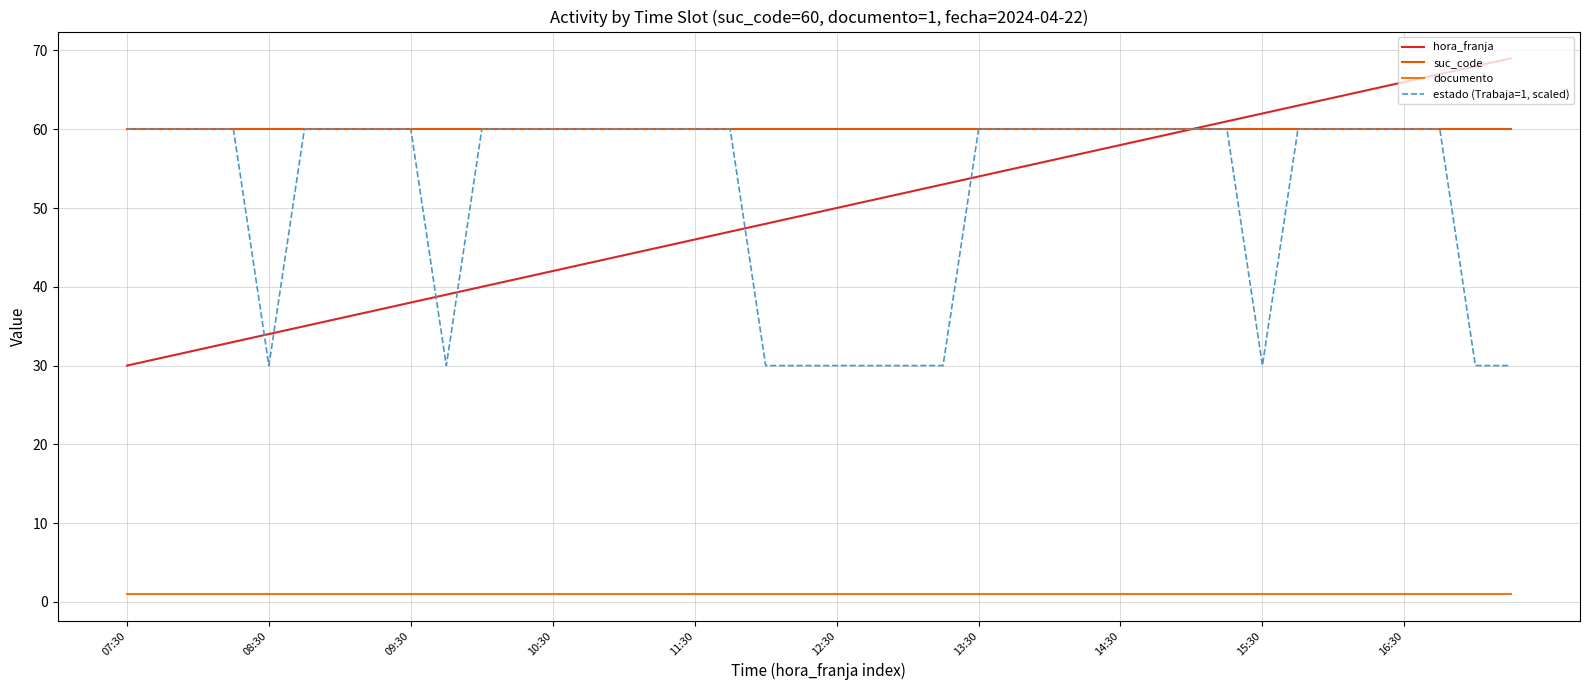

What is the greatest value displayed?

69